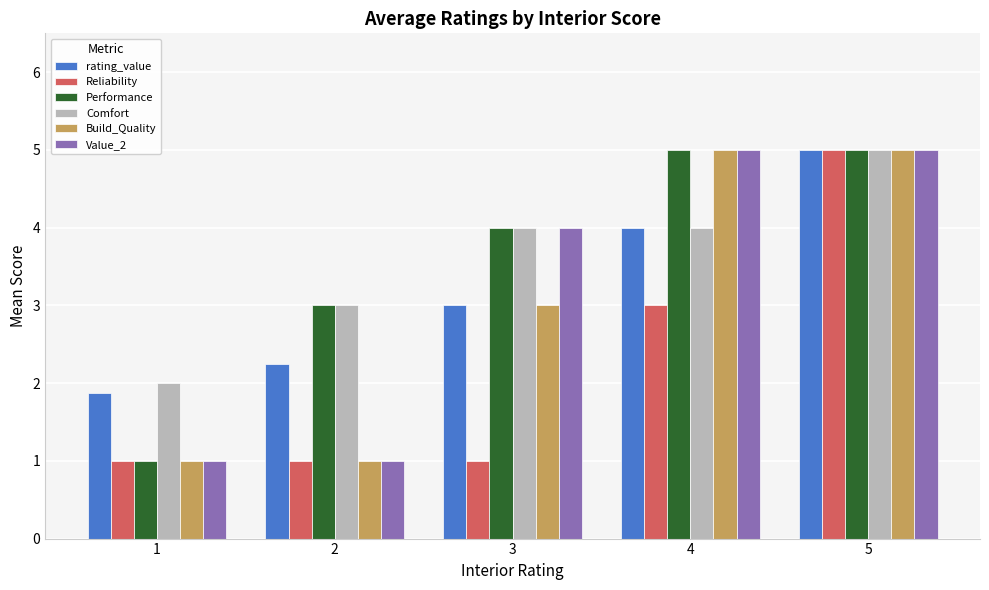

How many bars are there in total?

30